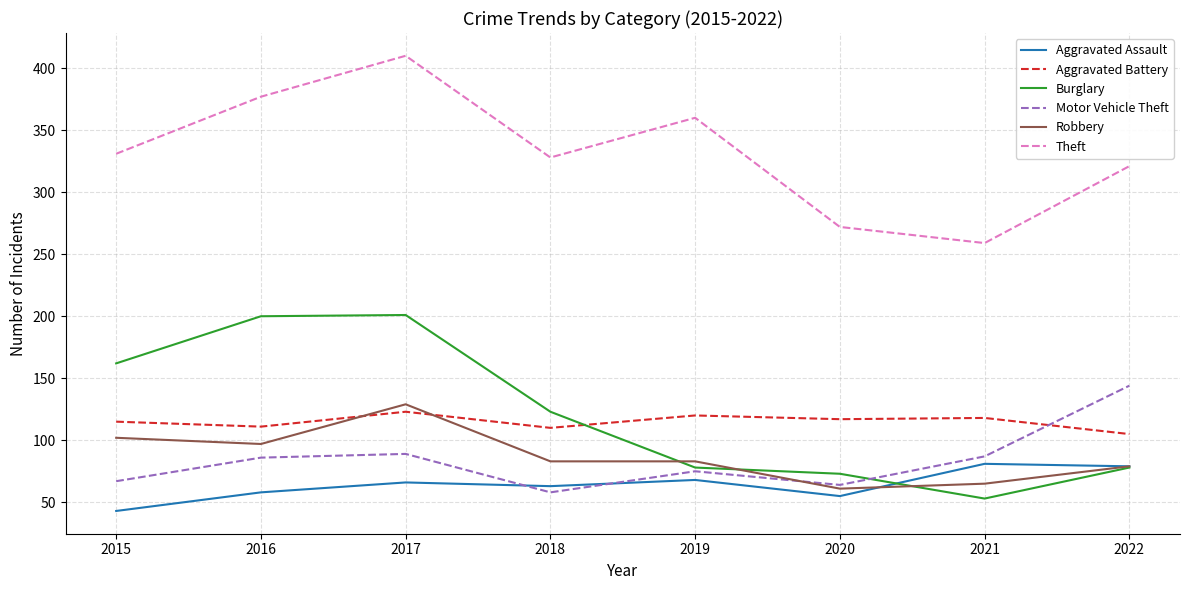

How many values in the Burglary series are below 123?

4